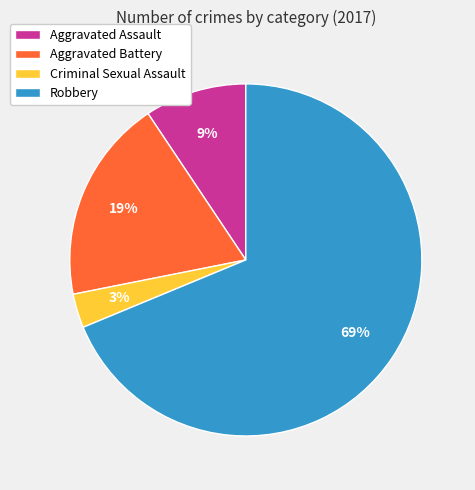

What percentage is the Aggravated Battery slice, to the nearest percent?

19%